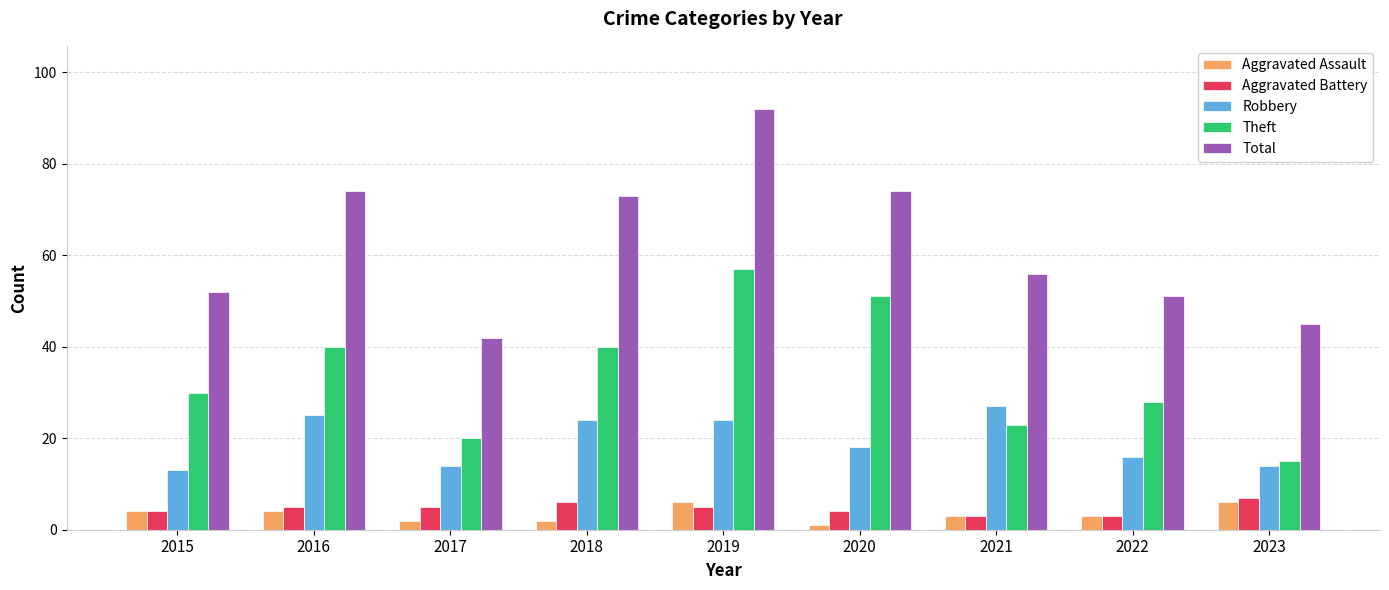

What is the spread (max minus min) of values at 2017?

40